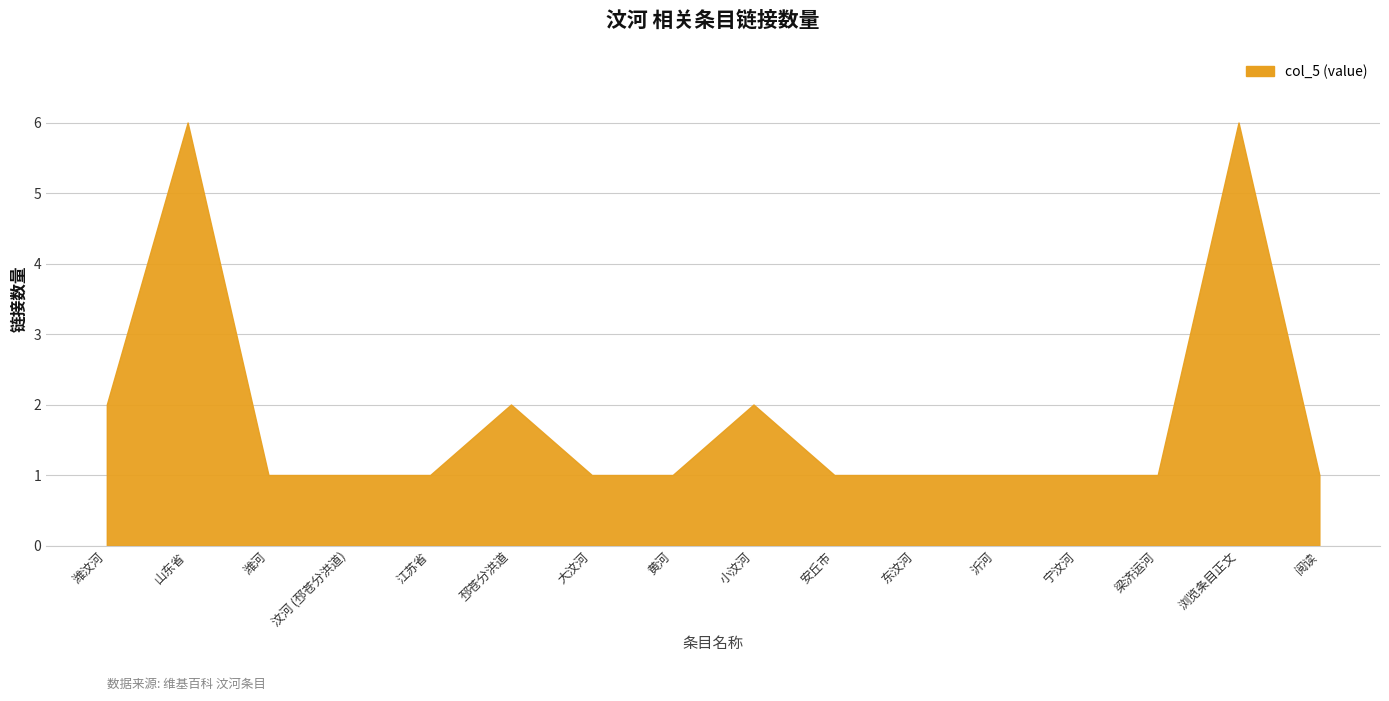

How many categories are shown in the chart?

16